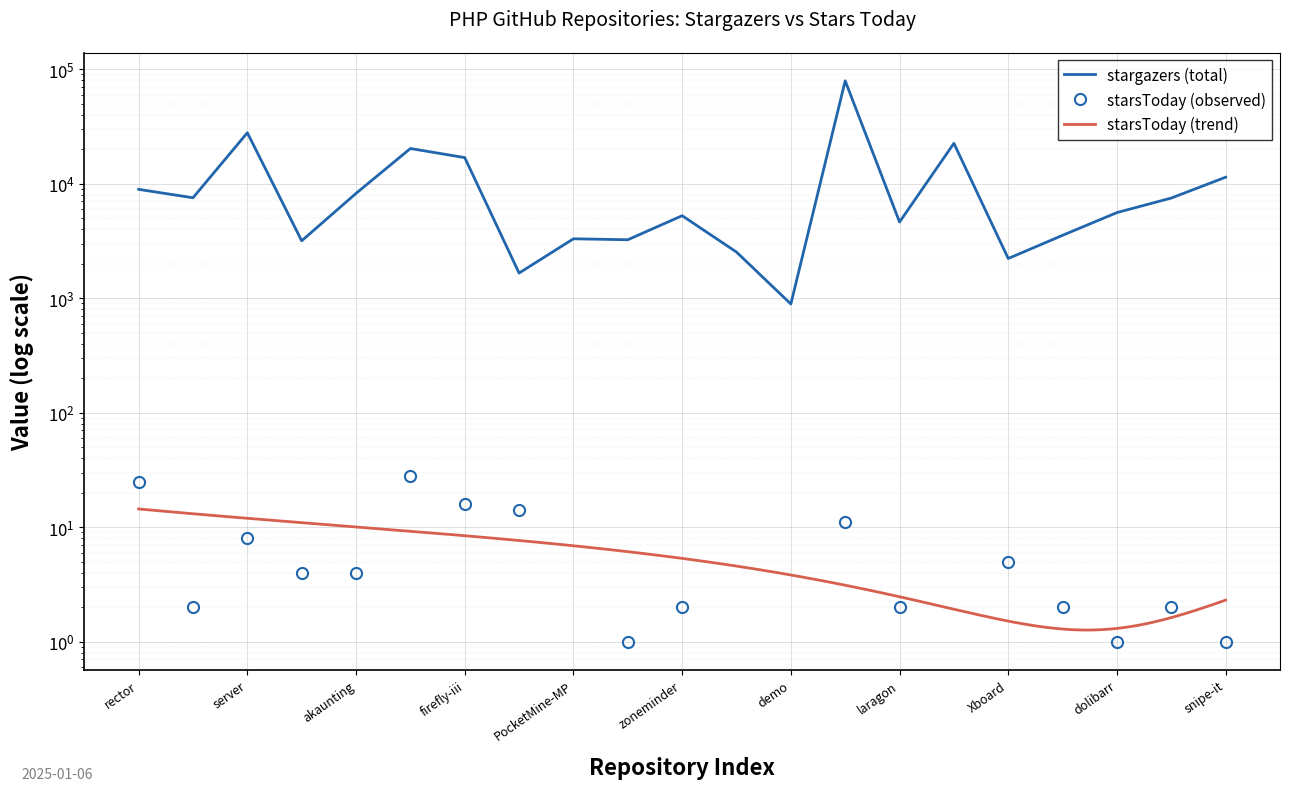

Where does the starsToday series first go above 2?

rector